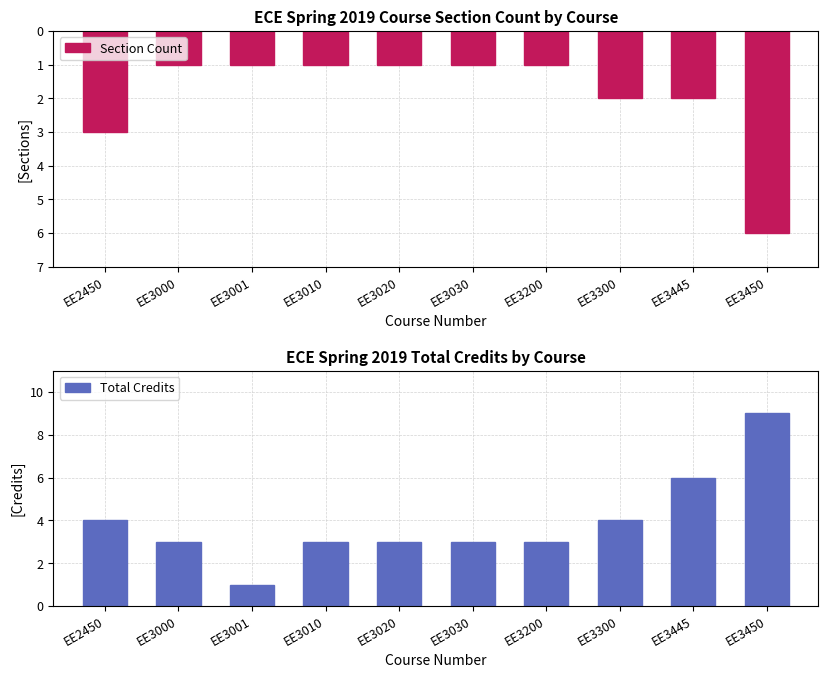

List the series in order of their peak value, highest first.

Total Credits, Section Count